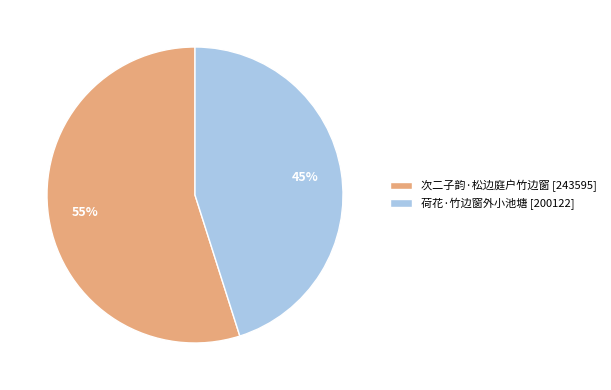

How many slices are in this pie chart?

2